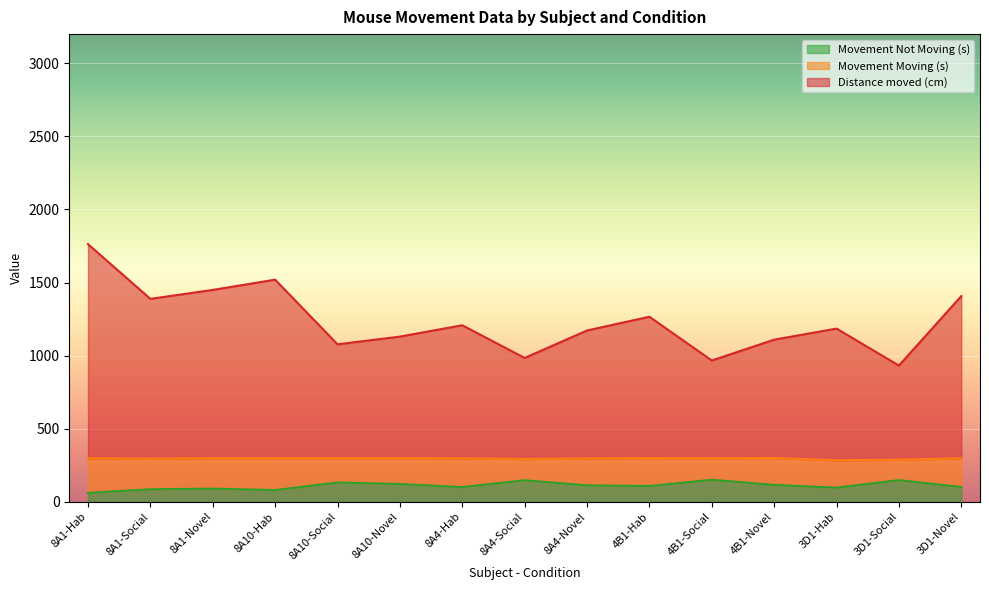

What are all the series names shown in the legend?

Movement Not Moving (s), Movement Moving (s), Distance moved (cm)